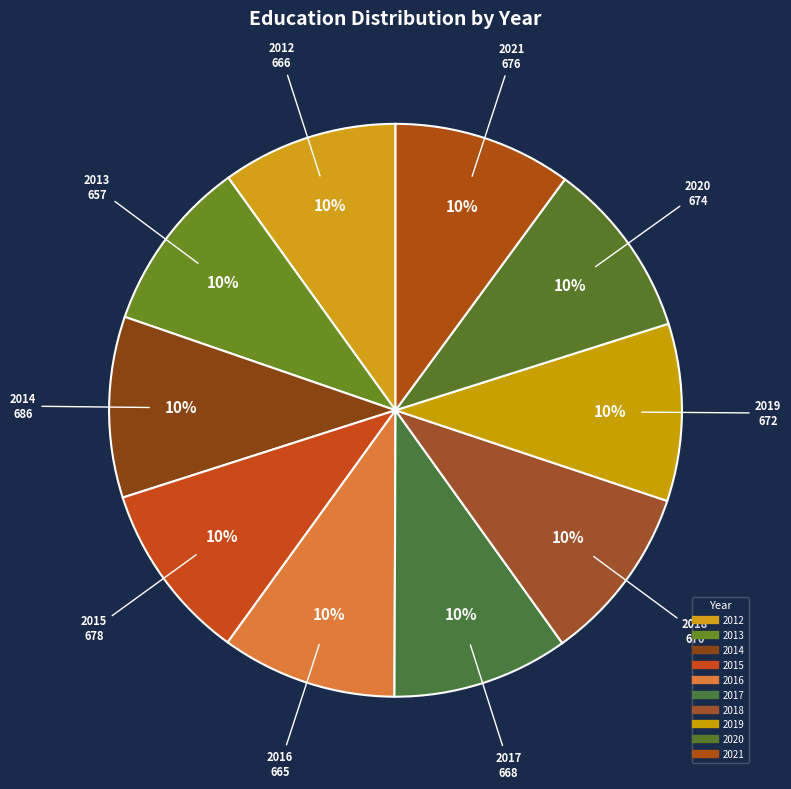

What is the change in value from 2015 to 2018?

-8